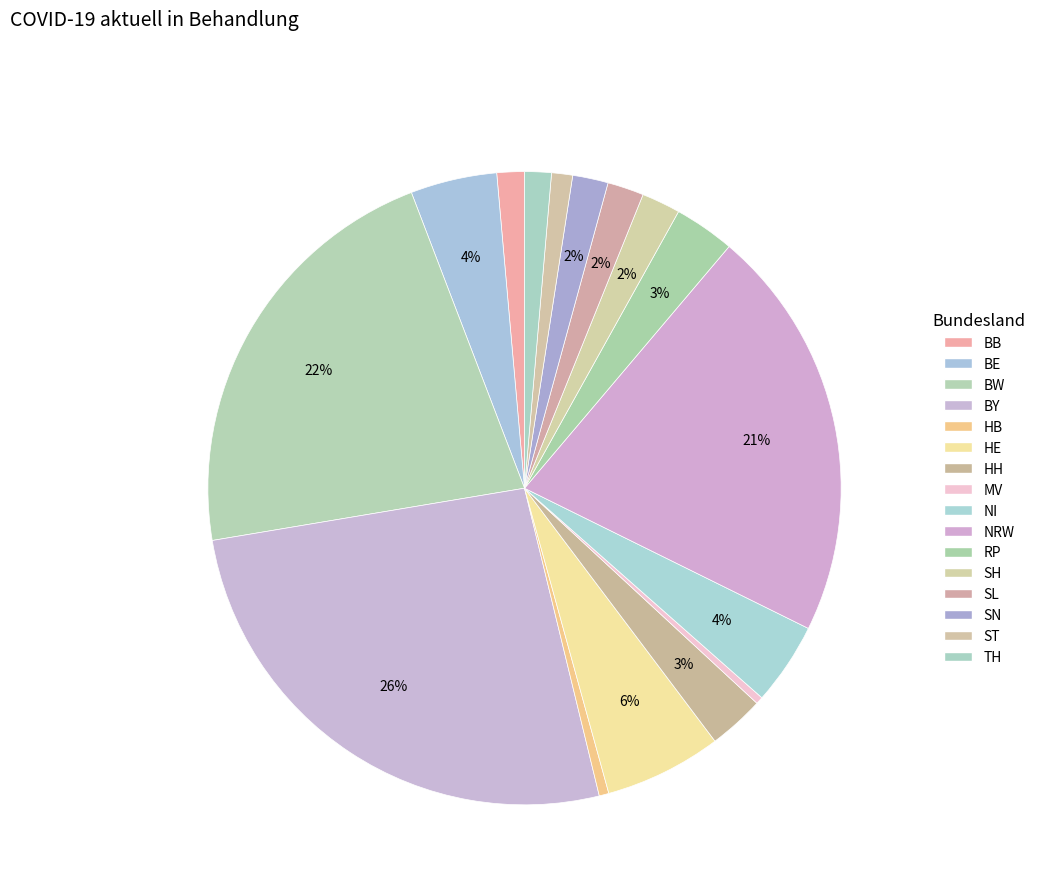

How many slices are in this pie chart?

16